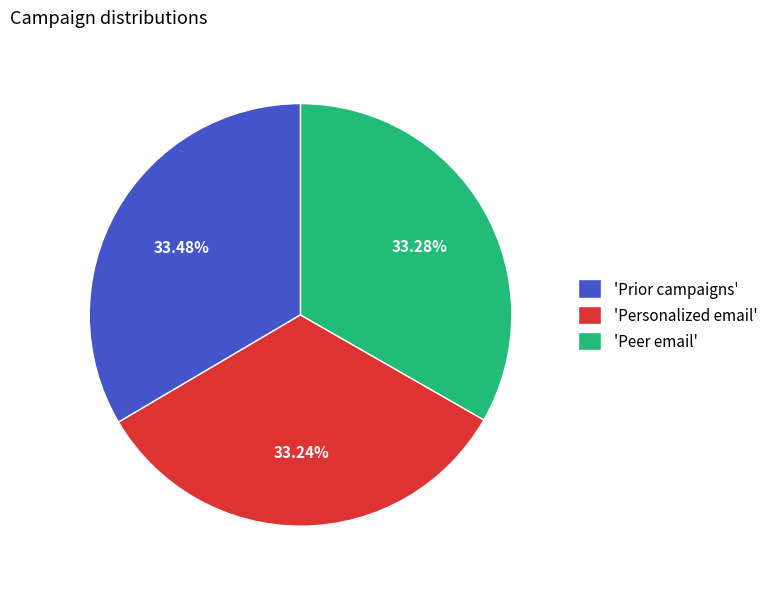

Do 'Prior campaigns' and 'Personalized email' together represent more than half of the pie?

Yes